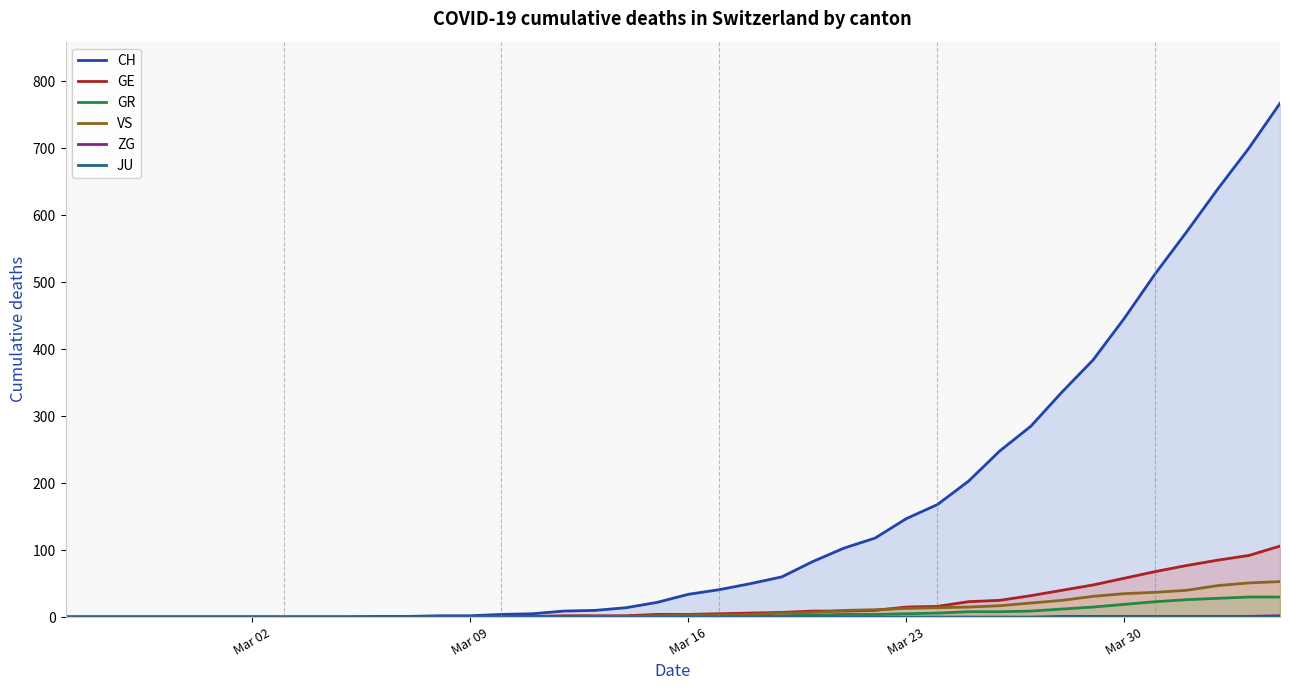

True or false: GE and ZG intersect in this chart.

False